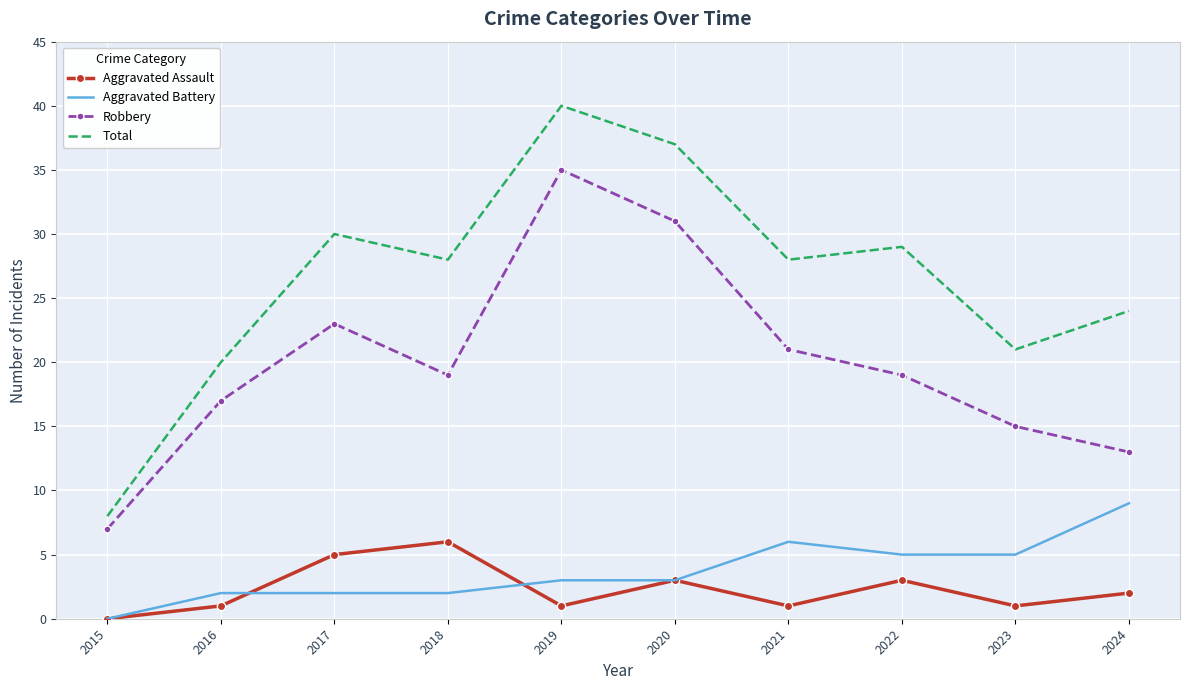

Is the value of Aggravated Battery at 2015 greater than the value of Robbery at 2017?

No